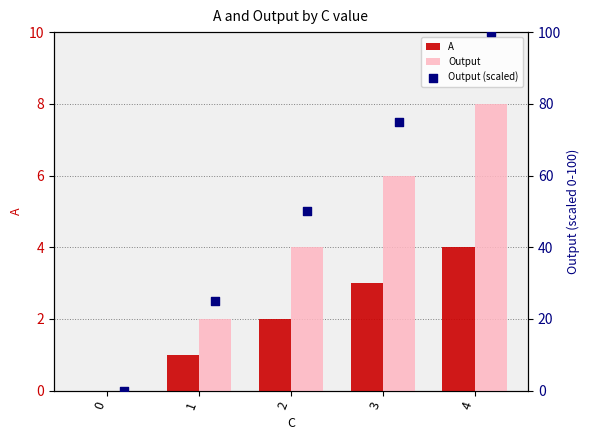

Which series reaches the maximum Y coordinate?

Output (scaled)